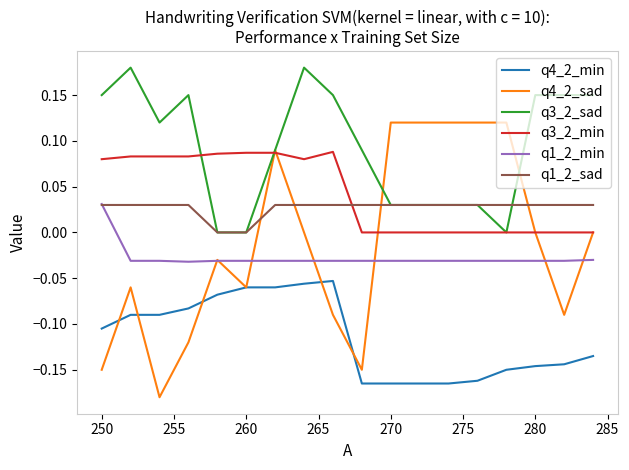

Which series has the largest total across all categories?

q3_2_sad